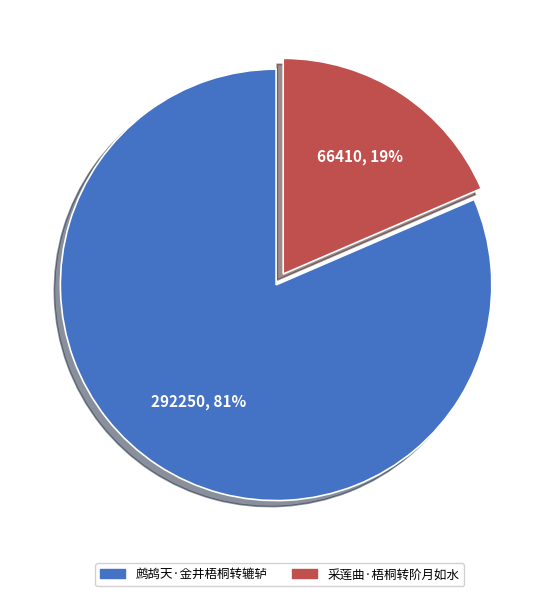

To the nearest percent, what is the average slice percentage?

50%